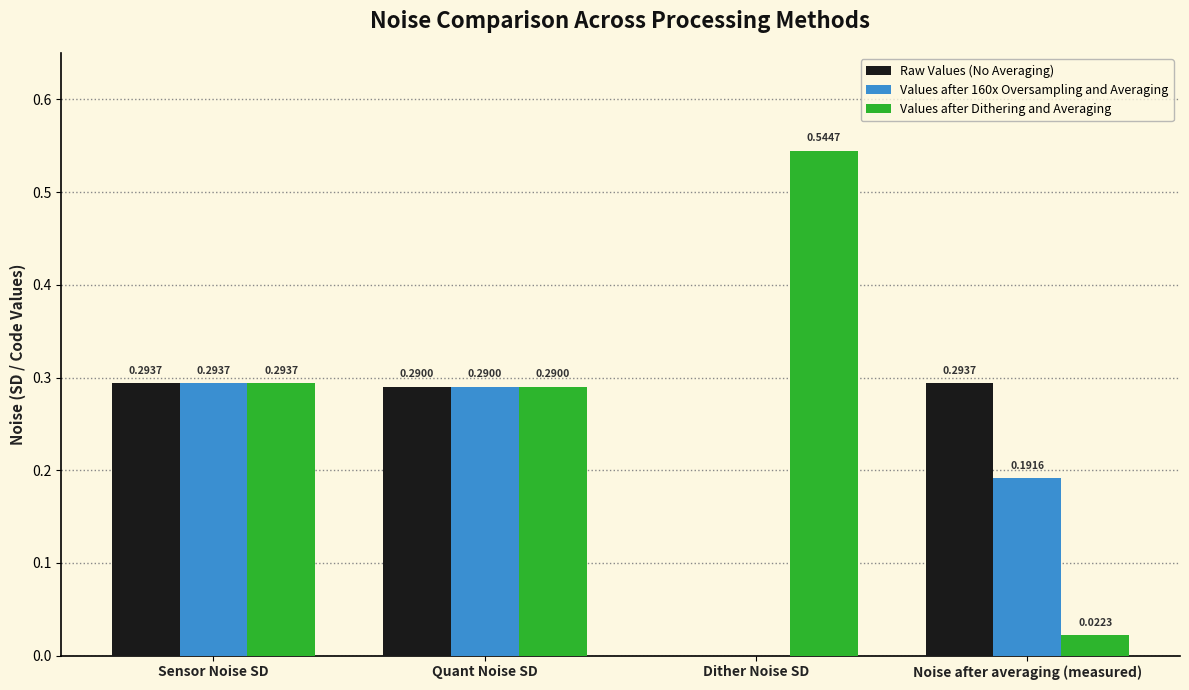

Where is Values after 160x Oversampling and Averaging nearest to the value 0?

Dither Noise SD